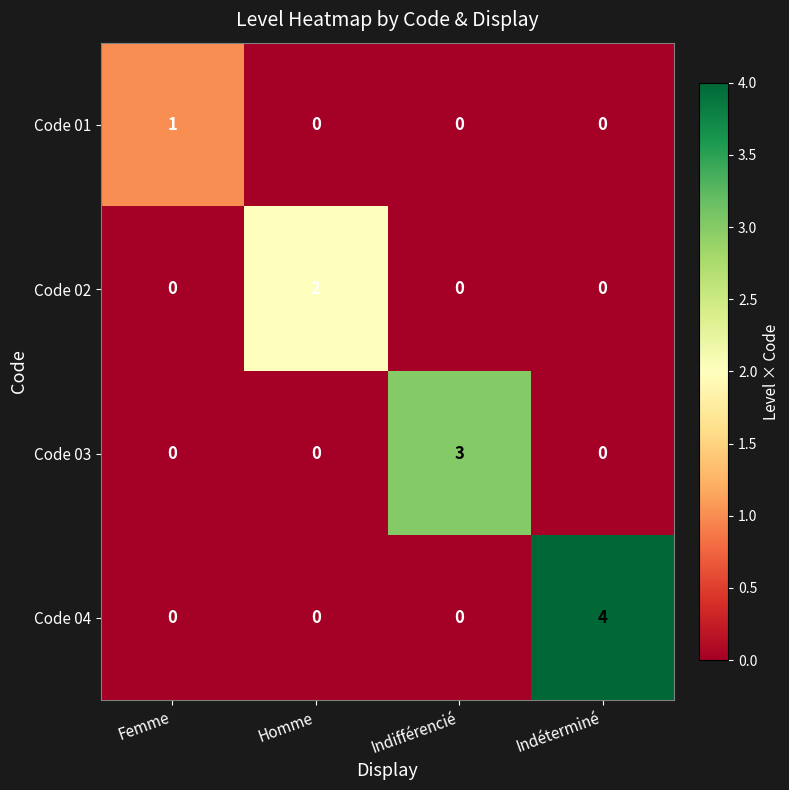

Is it true that Code 04 equals 0 at Homme?

True